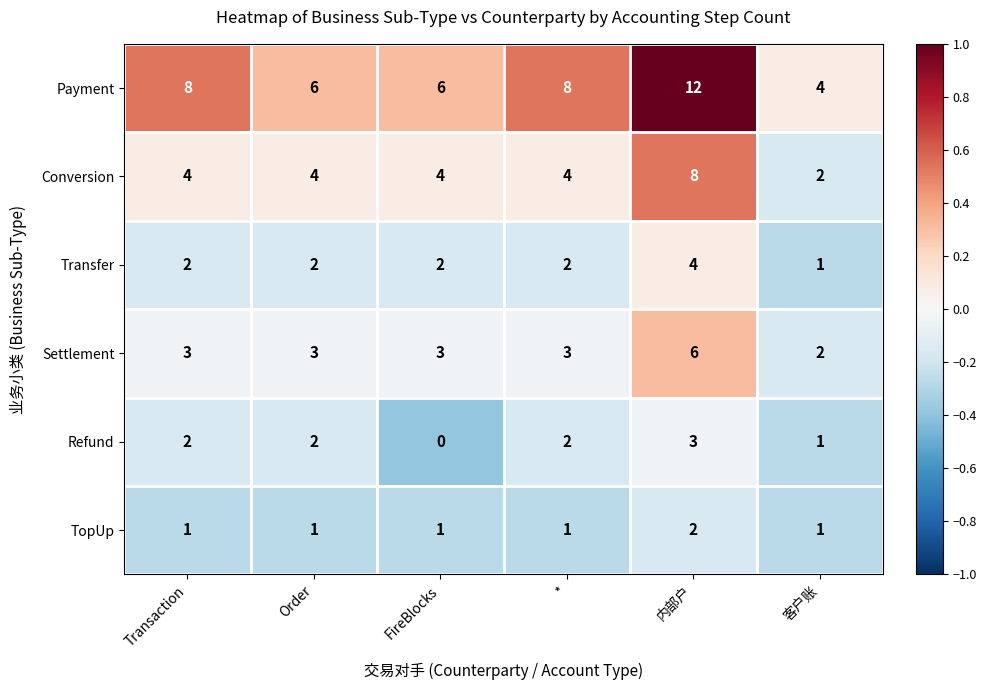

True or false: Settlement has a value of 6 at 内部户.

True